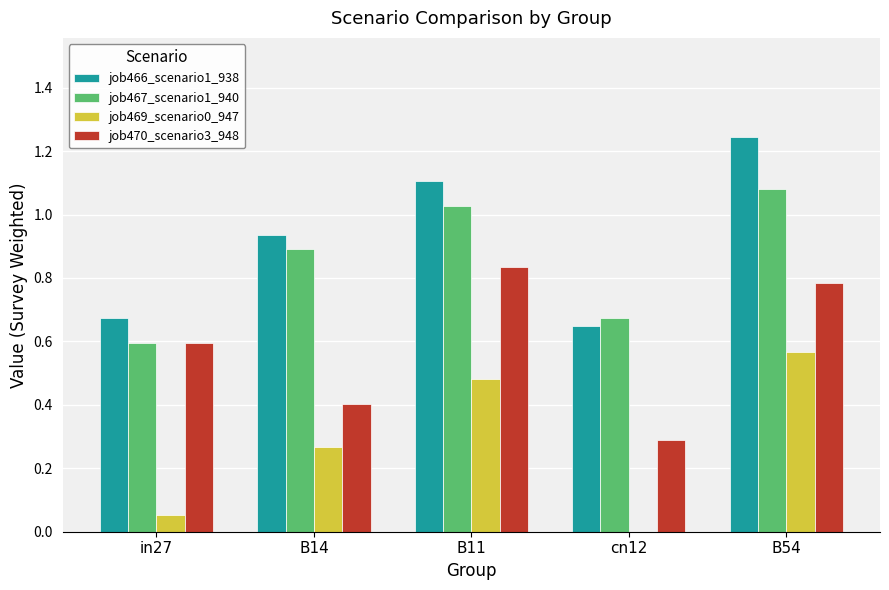

What is the difference between the job467_scenario1_940 values at B14 and B54?

0.2